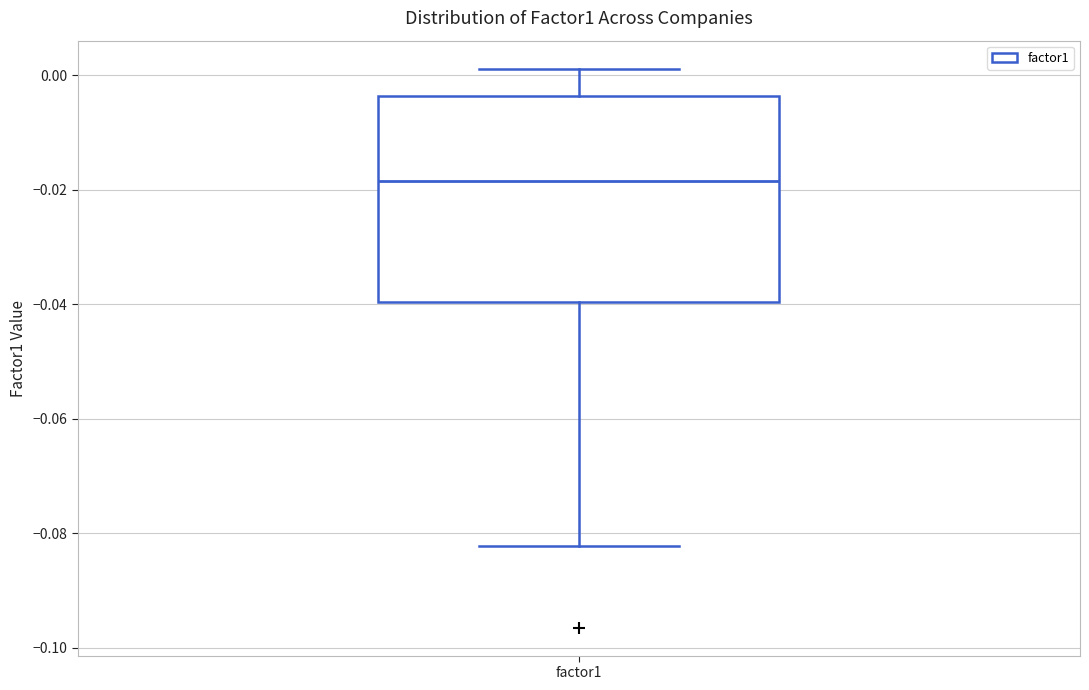

Where is the lower edge of the box for factor1 on the y-axis? The values are not printed on the chart, so give them approximately, as read against the axis.

-0.040